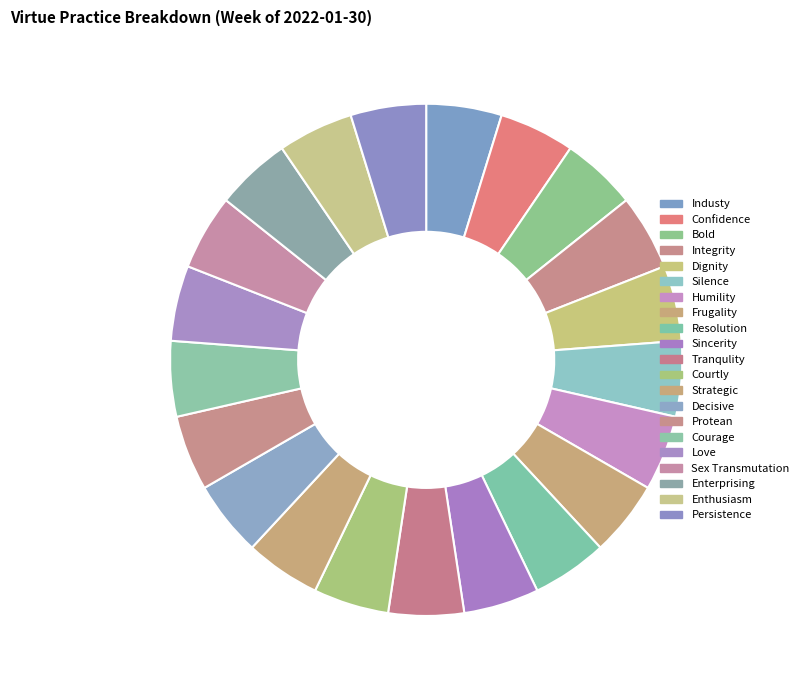

Approximately how many times larger is the value at Enterprising compared to Tranqulity?

1.0